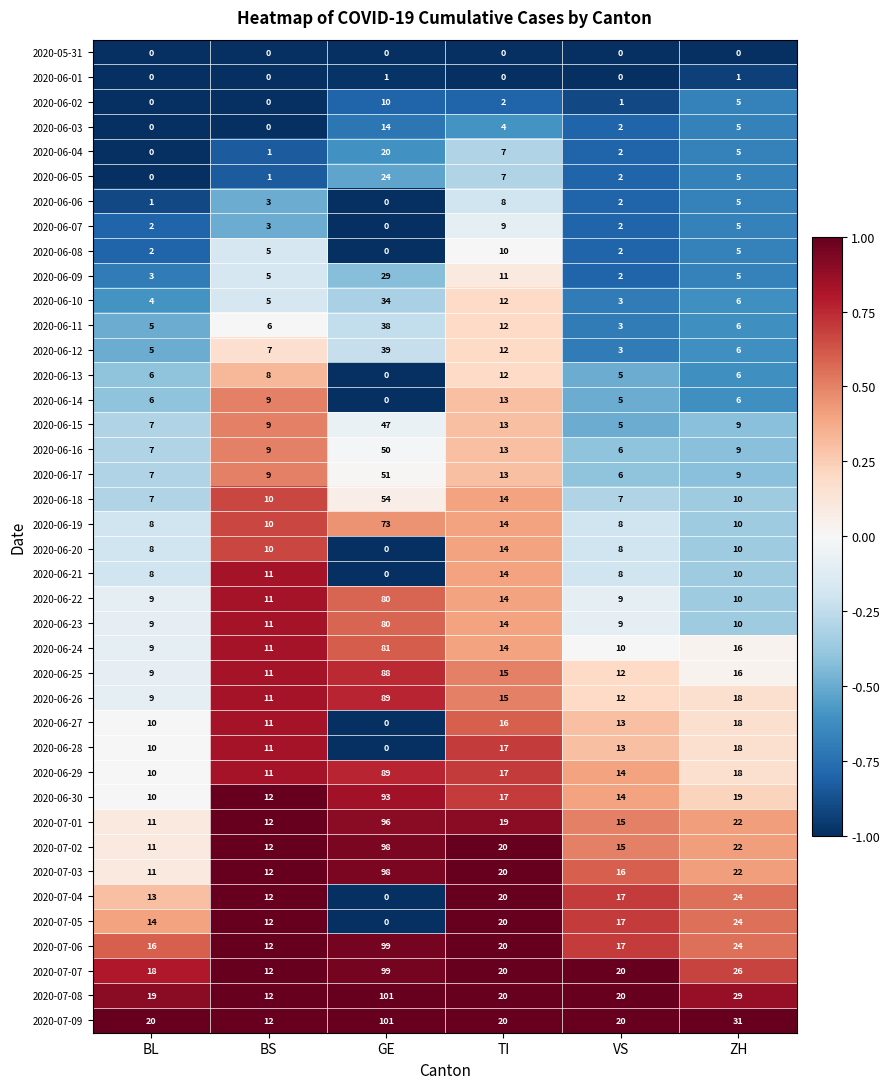

What is the difference between the highest and lowest values at ZH?

31